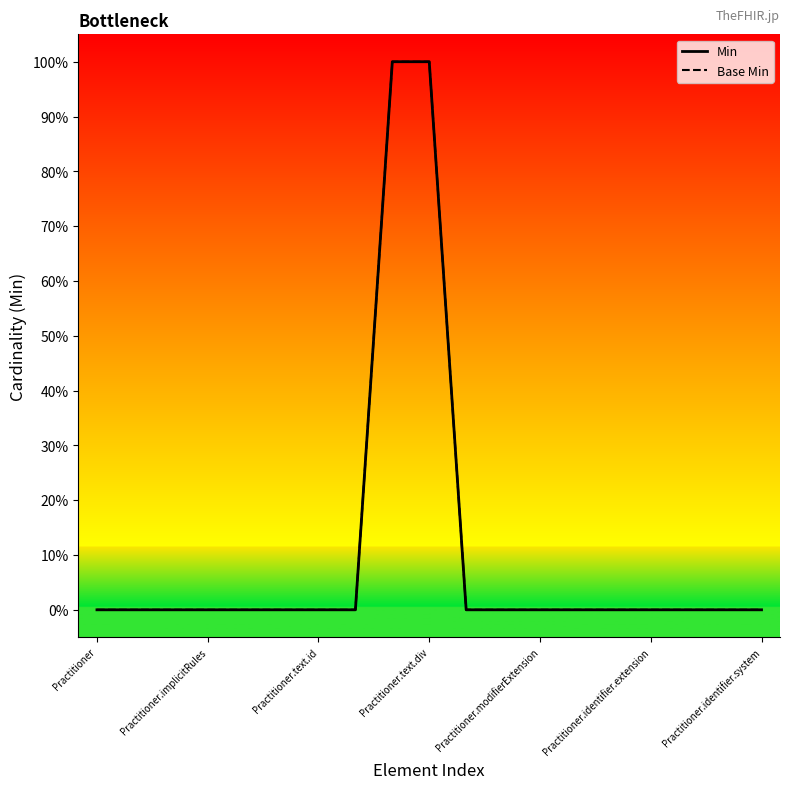

Does the chart display data point markers on the line(s)?

No